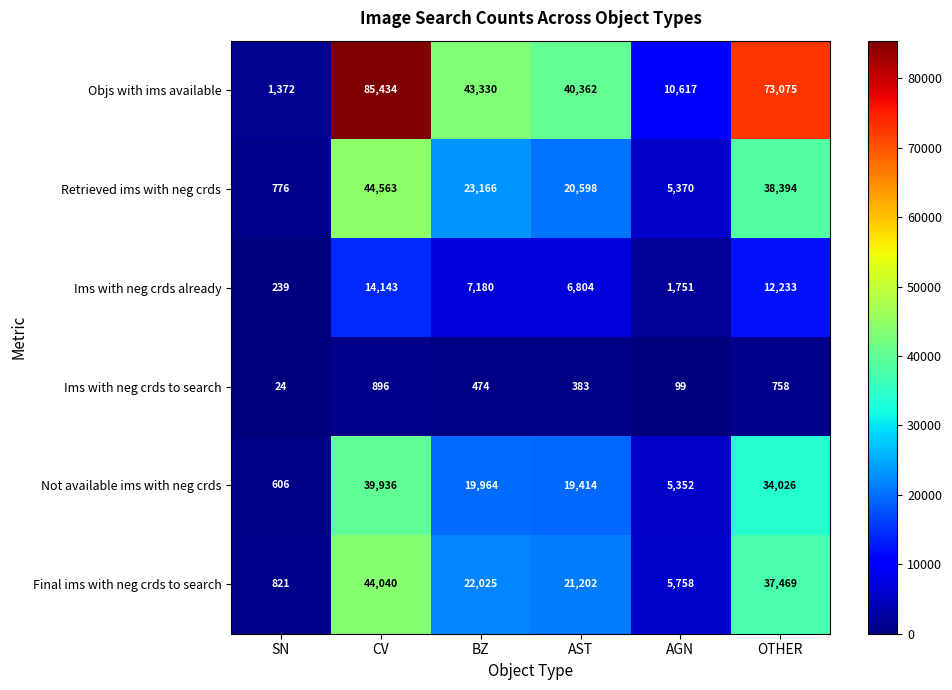

True or false: Ims with neg crds to search has a value of 118 at AST.

False